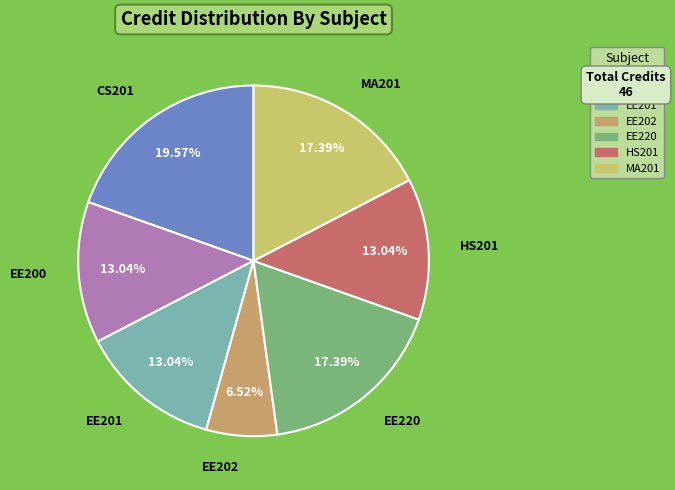

How many segments does this pie chart have?

7